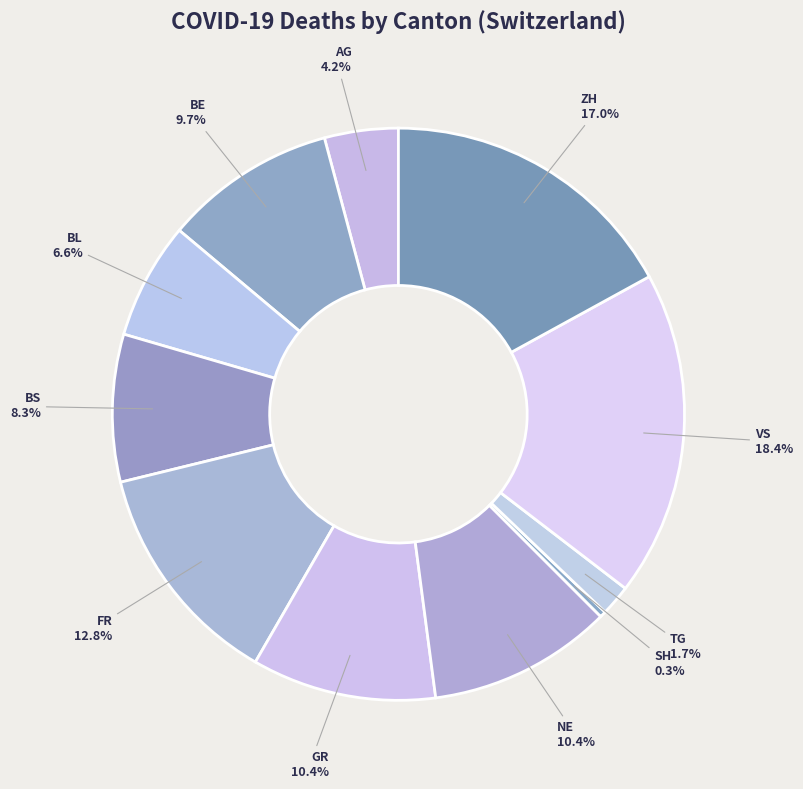

To the nearest percent, what is the combined percentage of BL and GR?

17%